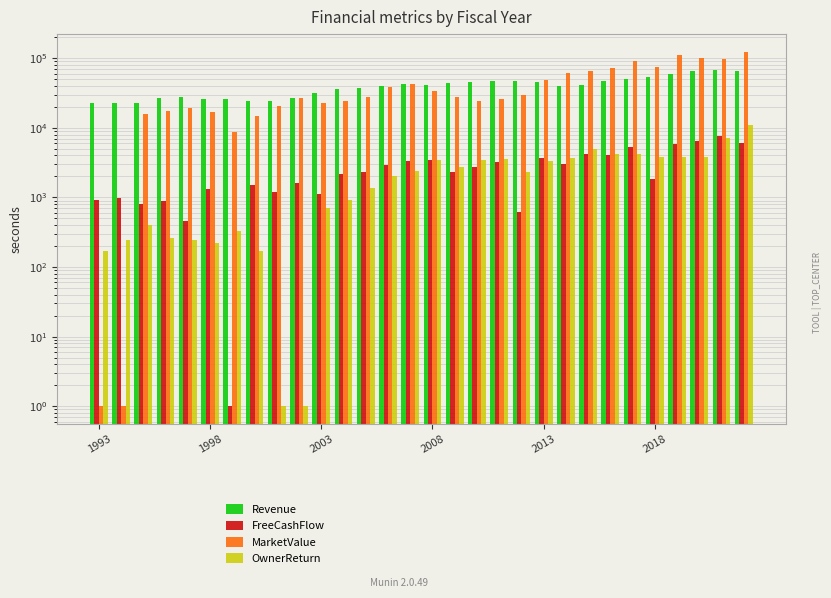

How many data points does each series have?

30